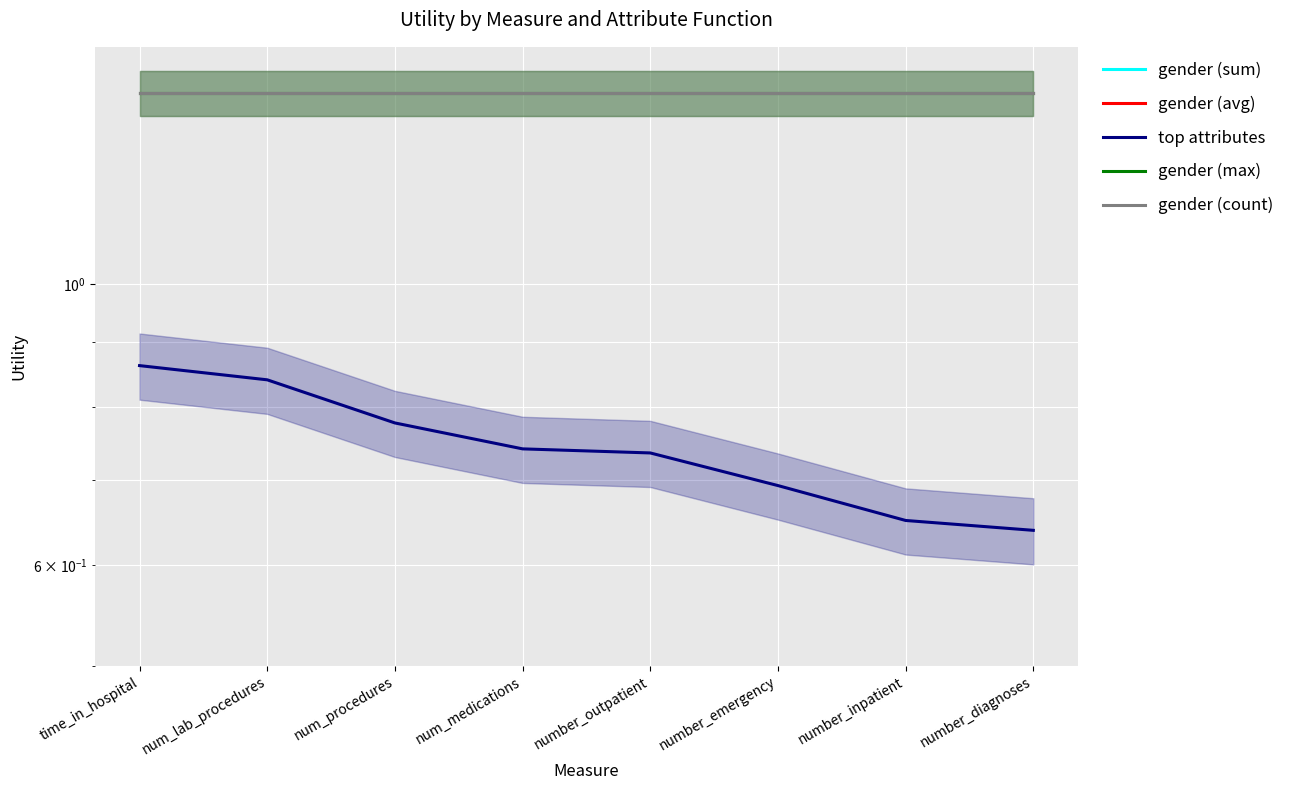

True or false: gender (count) has a value of 2.5 at num_medications.

False